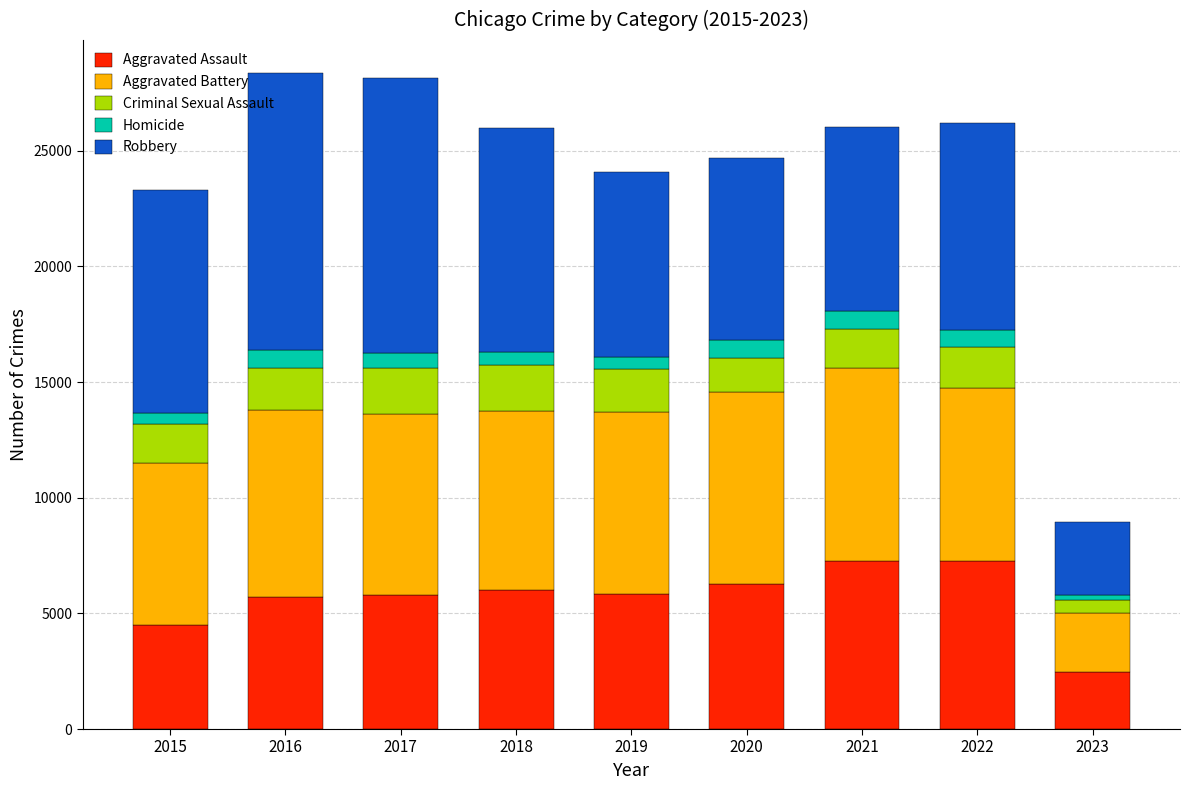

What is the difference between the second highest and minimum values in the Aggravated Assault series?

4766